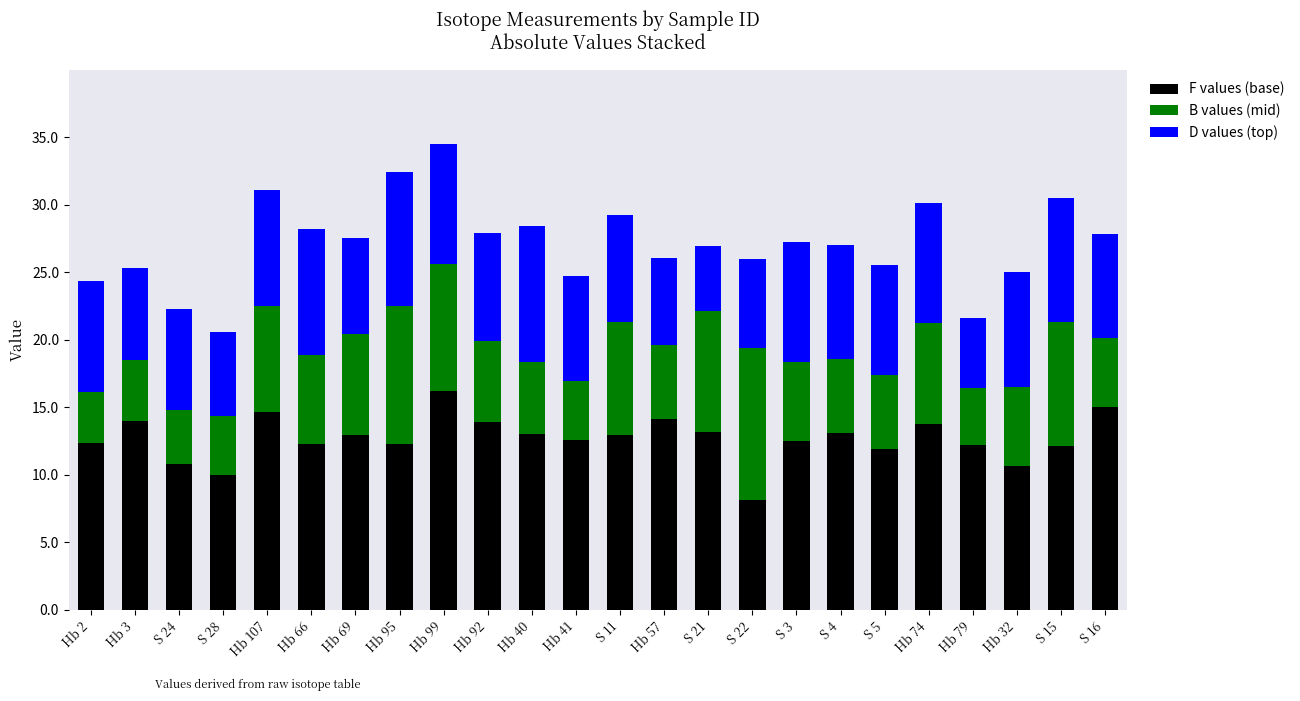

What is the total value across all series at S 3?

27.2